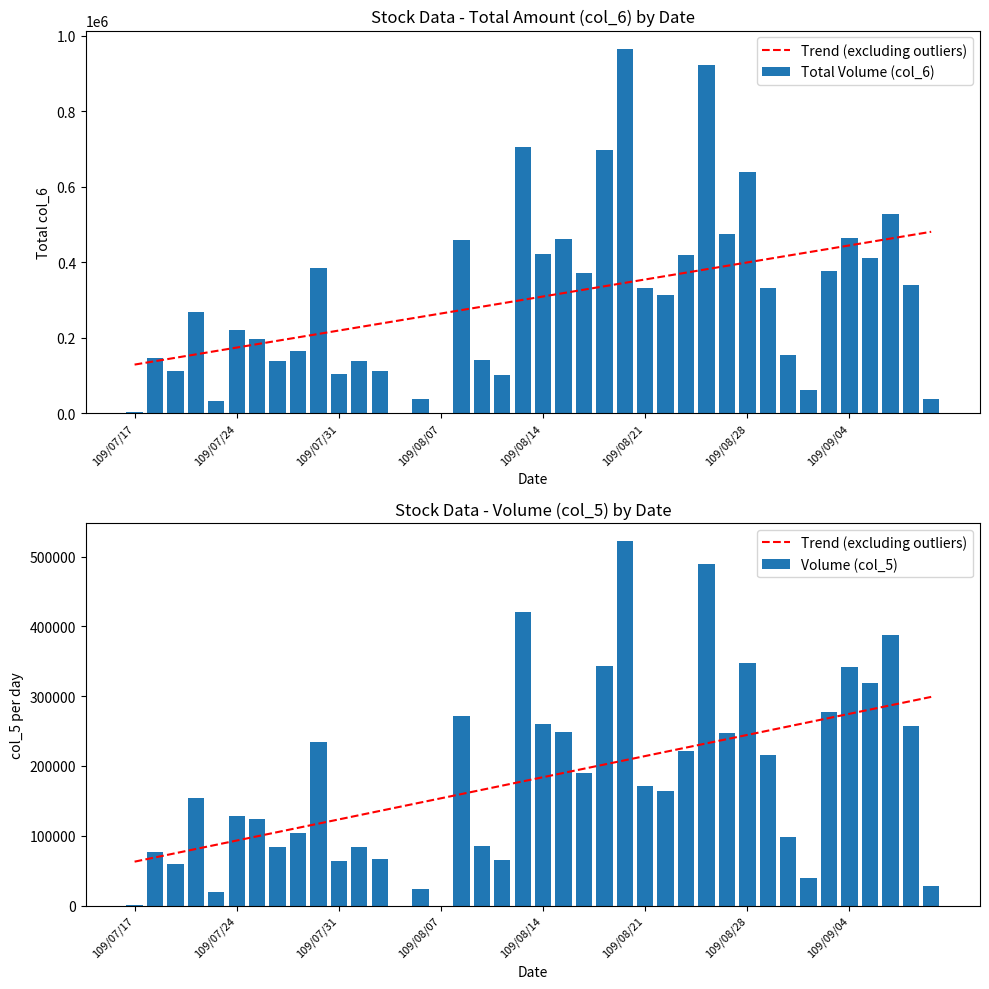

Which series changed the most between 109/08/07 and 35?

Total Volume (col_6)